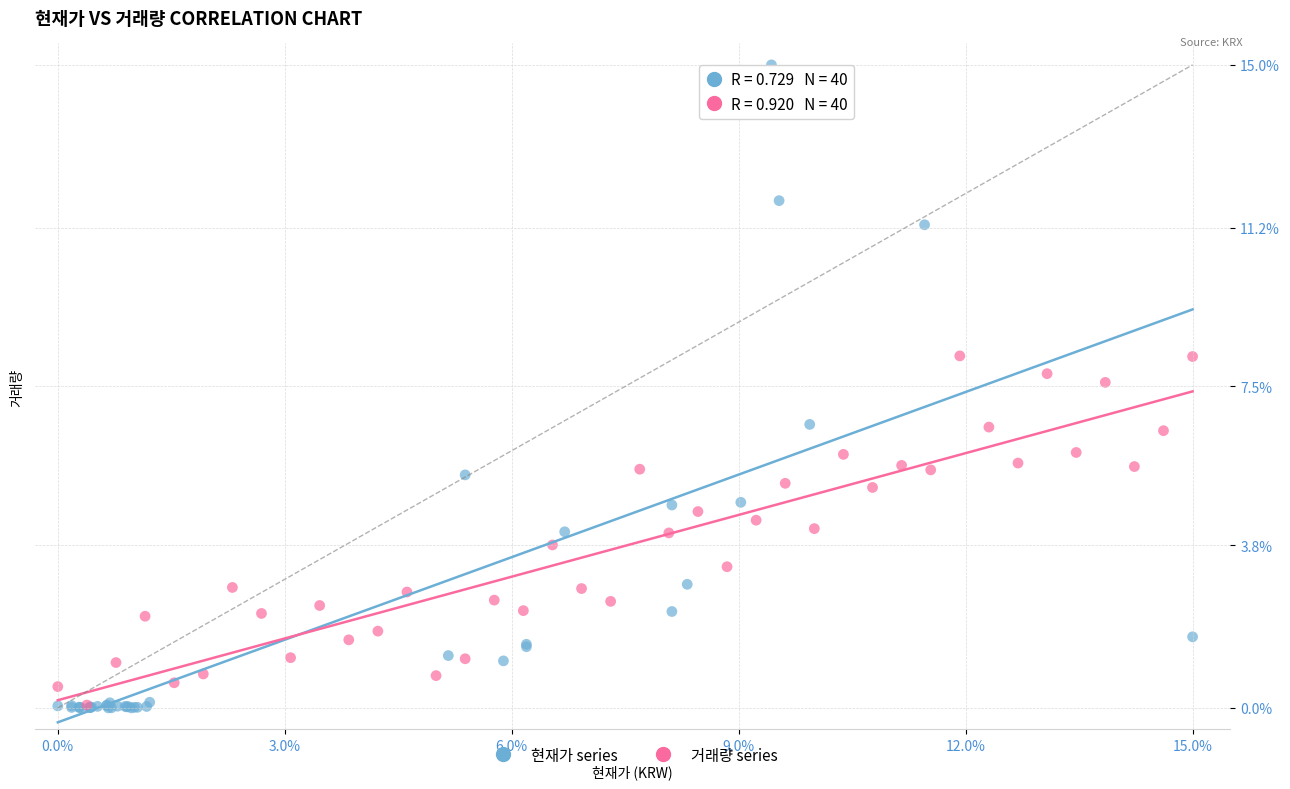

Which series contains the highest Y value?

현재가 series